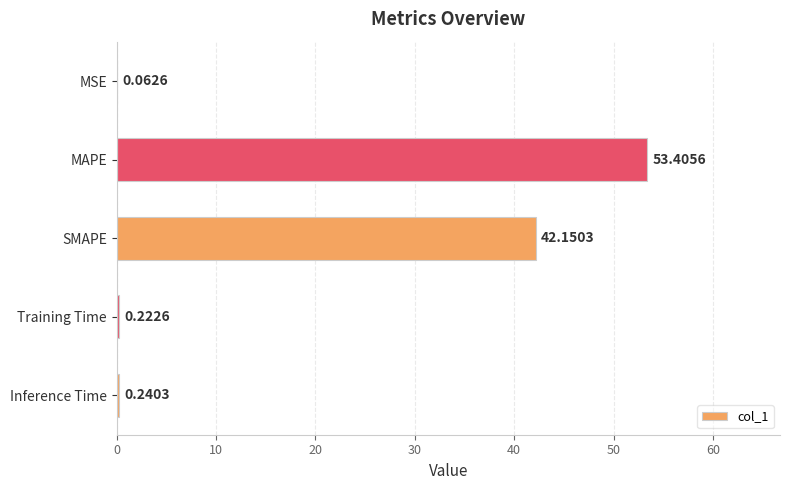

Which category has the highest value across all series?

MAPE